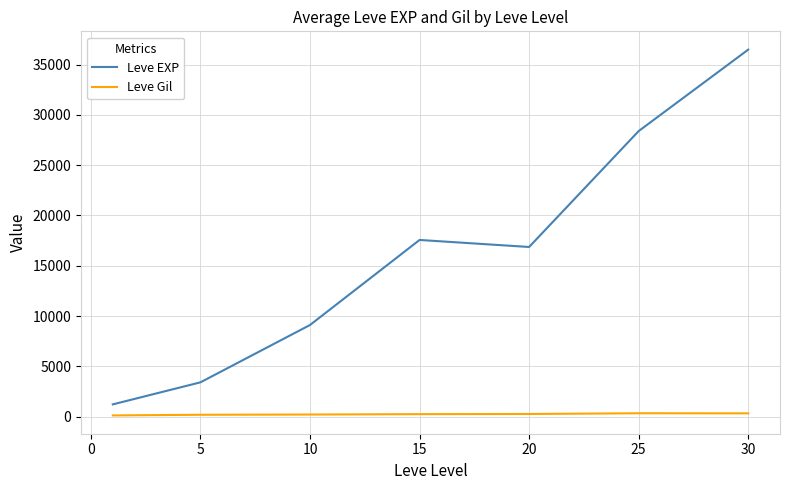

Which series has the largest total across all categories?

Leve EXP